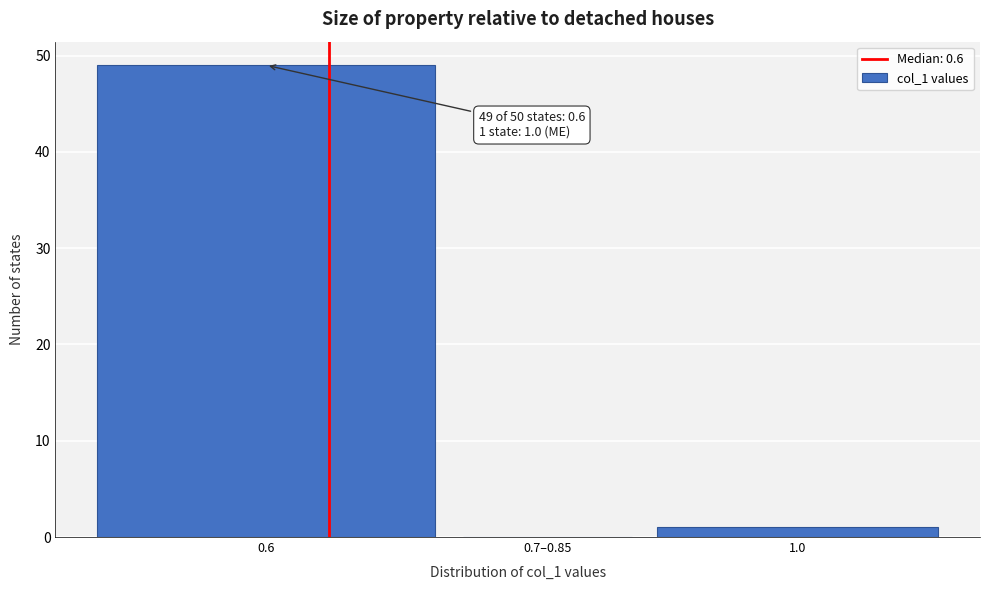

Reading right to left, transcribe all the data shown in this chart.

1.0=1	0.7–0.85=0	0.6=49